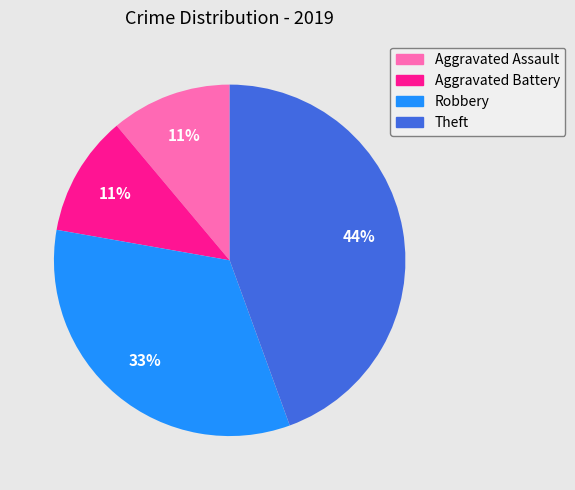

True or false: Aggravated Assault accounts for 11% of the total.

True